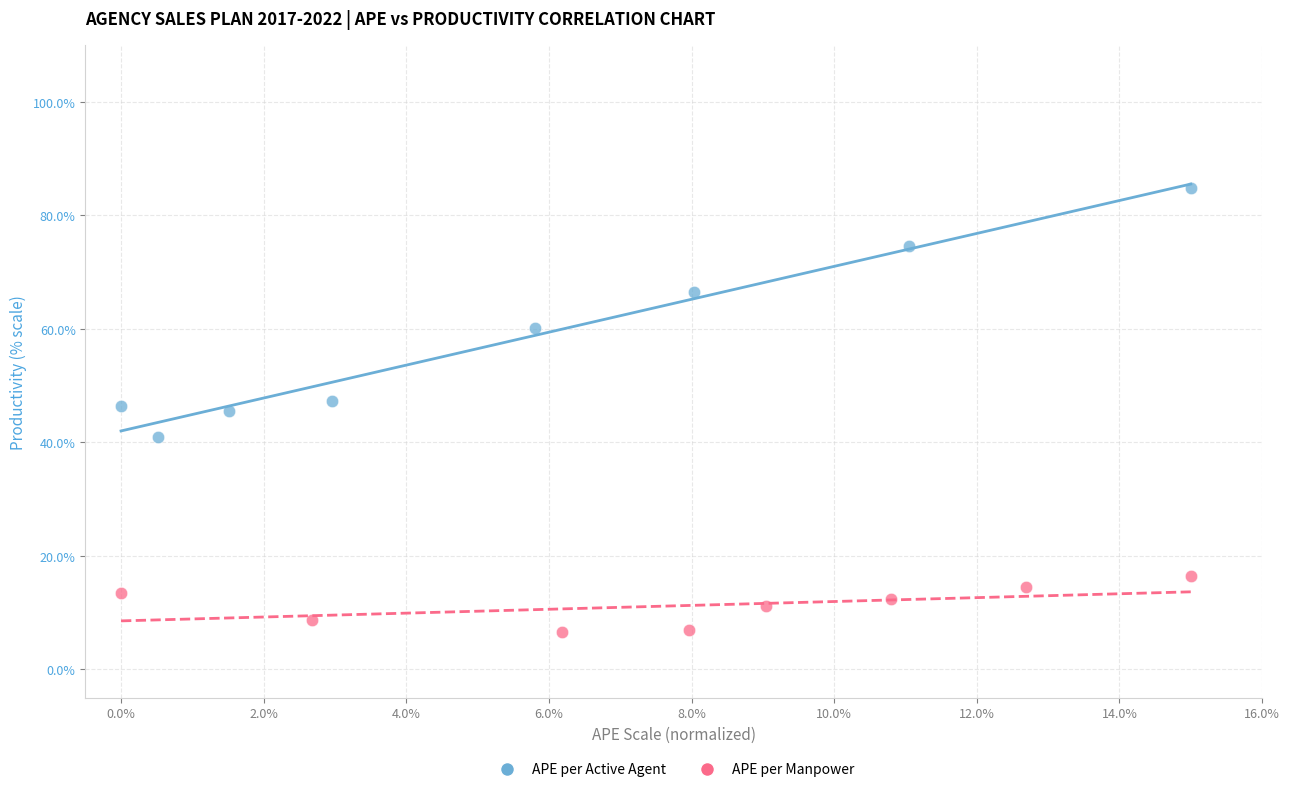

Which series has the largest Y range (max minus min)?

APE per Active Agent